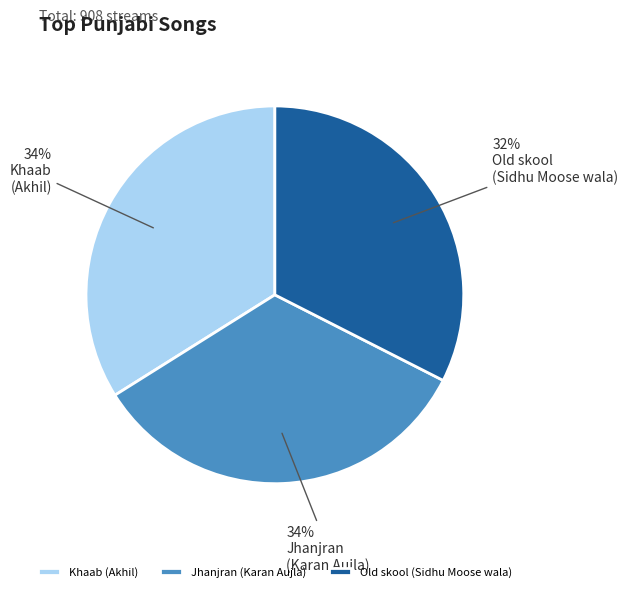

To the nearest percent, what is the average slice percentage?

33%